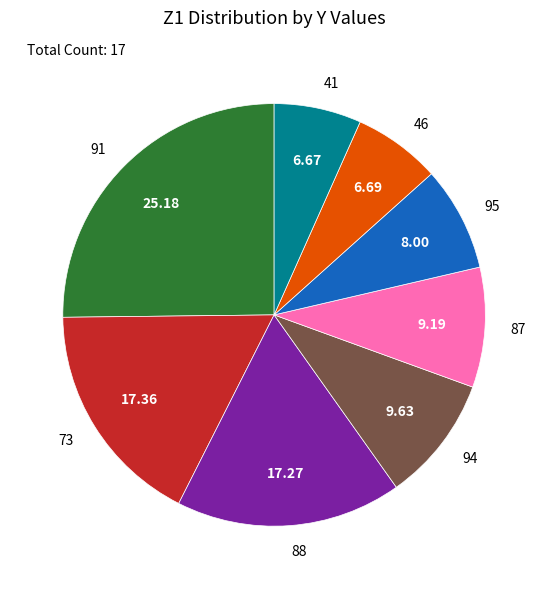

Count the number of slices in the pie.

8